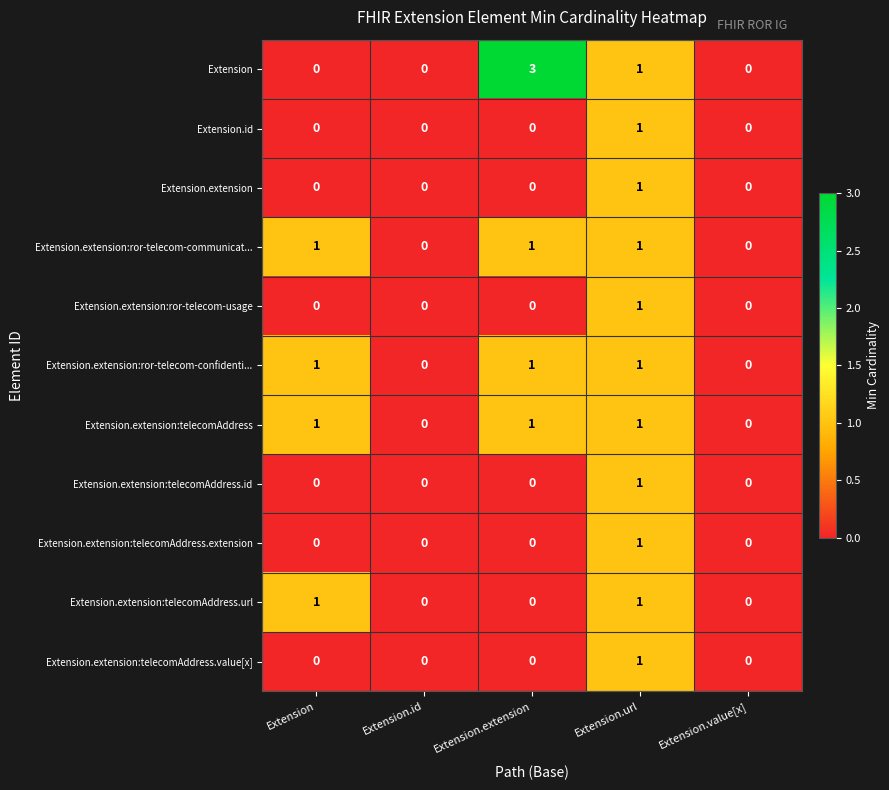

Which category has the highest value in the Extension.extension:ror-telecom-usage series?

Extension.url